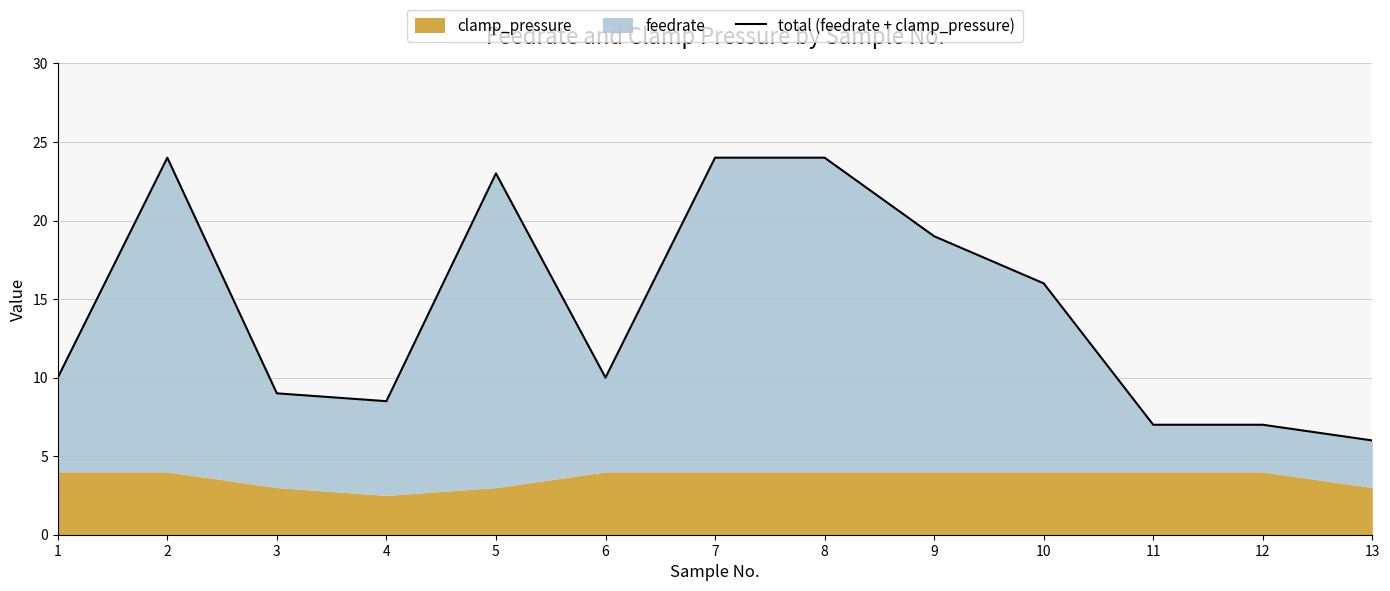

What is the average value?

14.4